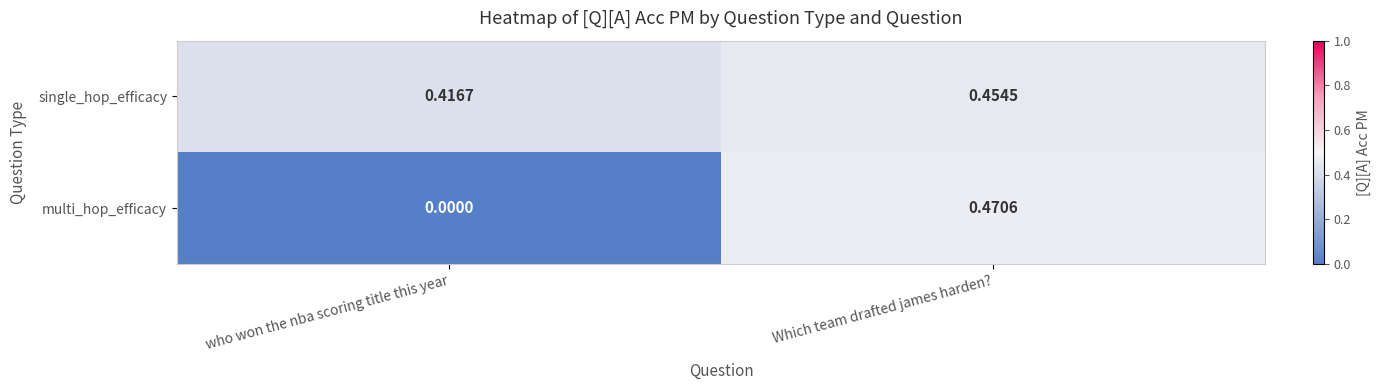

Which series changed the most between who won the nba scoring title this year and Which team drafted james harden??

multi_hop_efficacy